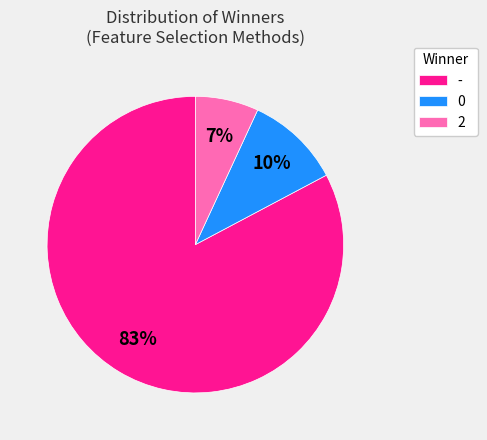

Approximately how many times larger is the value at 2 compared to 0?

0.7